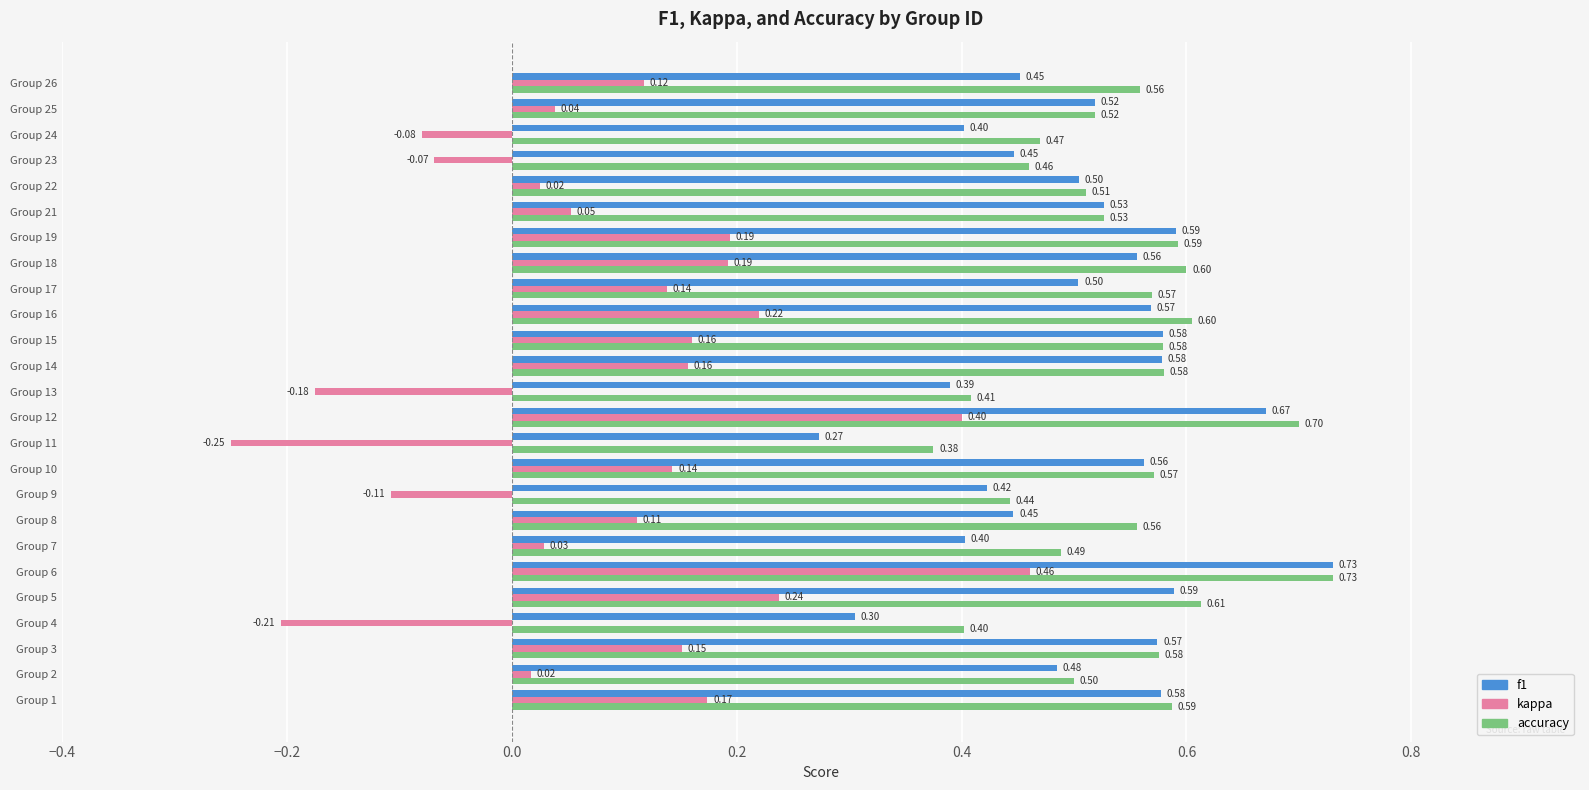

Which series has the widest spread of values?

kappa